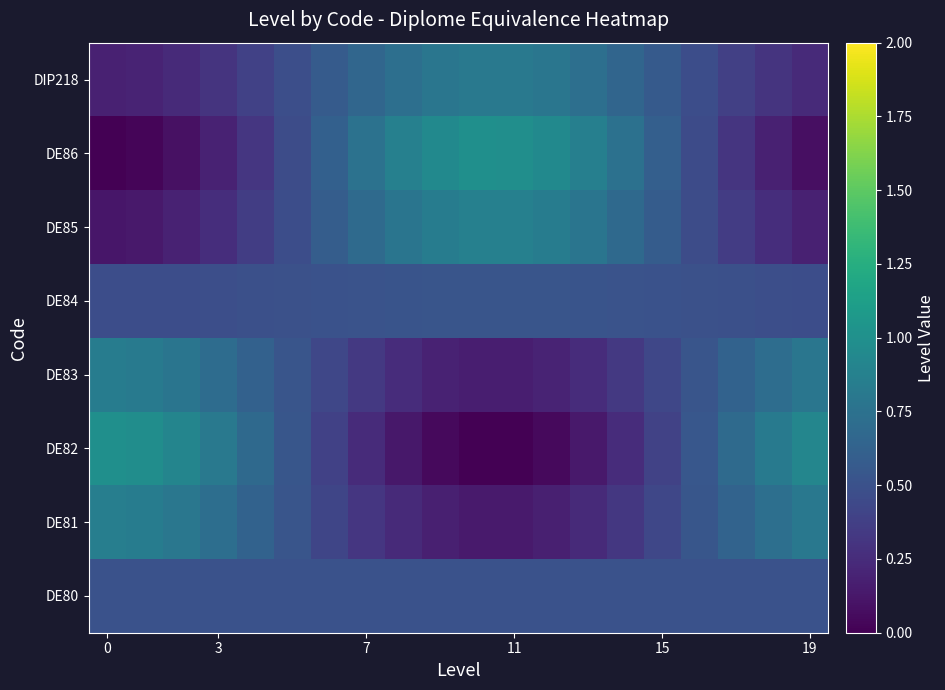

Reading right to left, transcribe all the data shown in this chart.

DE80: 0.5	0.5	0.5	0.5	0.5	0.5	0.5	0.5	0.5	0.5	0.5	0.5	0.5	0.5	0.5	0.5	0.5	0.5	0.5	0.5
DE81: 0.8	0.7	0.6	0.5	0.4	0.3	0.2	0.2	0.1	0.1	0.2	0.2	0.3	0.4	0.5	0.6	0.7	0.8	0.8	0.9
DE82: 0.9	0.8	0.7	0.5	0.4	0.3	0.1	0.1	0.0	0.0	0.0	0.1	0.2	0.4	0.5	0.7	0.8	0.9	1.0	1.0
DE83: 0.8	0.7	0.6	0.5	0.4	0.3	0.3	0.2	0.2	0.2	0.2	0.3	0.3	0.4	0.5	0.6	0.7	0.8	0.8	0.8
DE84: 0.5	0.5	0.5	0.5	0.5	0.5	0.5	0.5	0.5	0.5	0.5	0.5	0.5	0.5	0.5	0.5	0.5	0.5	0.5	0.5
DE85: 0.2	0.3	0.4	0.5	0.6	0.7	0.8	0.8	0.9	0.9	0.8	0.8	0.7	0.6	0.5	0.4	0.3	0.2	0.1	0.1
DE86: 0.1	0.2	0.3	0.5	0.6	0.7	0.9	0.9	1.0	1.0	1.0	0.9	0.8	0.6	0.5	0.3	0.2	0.1	0.0	0.0
DIP218: 0.2	0.3	0.4	0.5	0.6	0.7	0.7	0.8	0.8	0.8	0.8	0.7	0.7	0.6	0.5	0.4	0.3	0.2	0.2	0.2